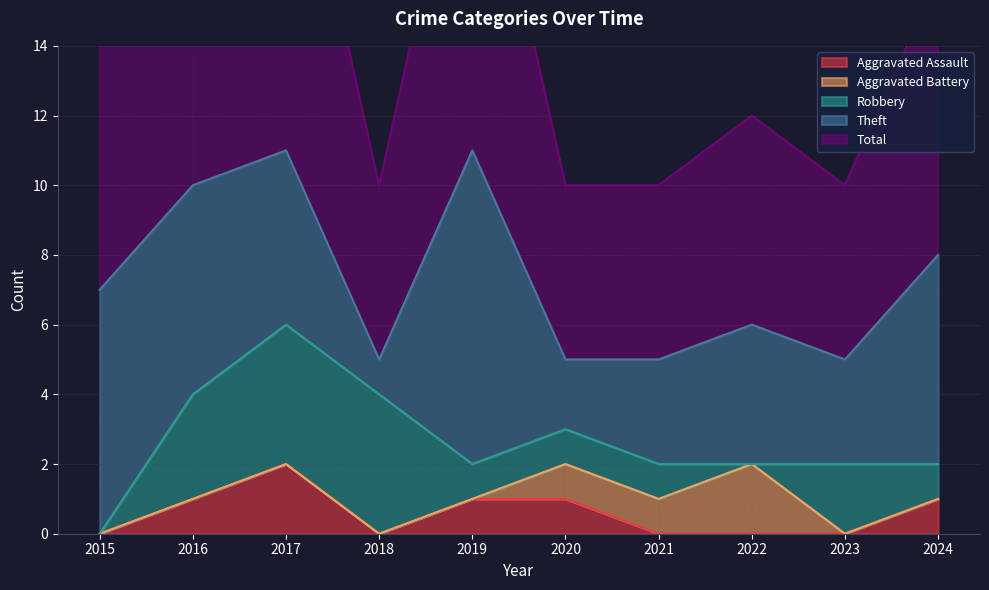

Does the chart have visible grid lines?

Yes